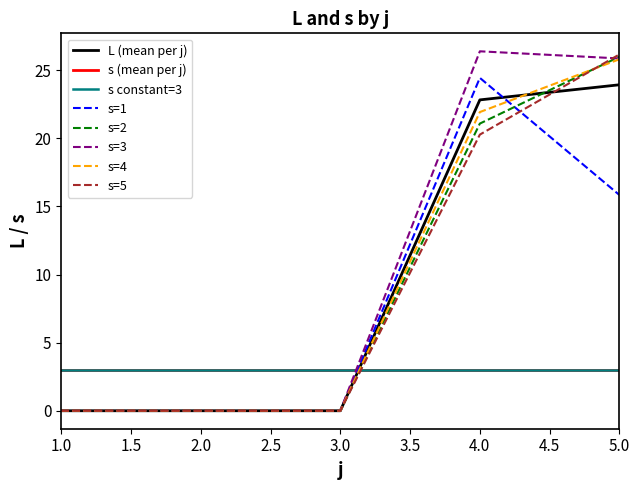

What is the greatest value displayed?

26.4